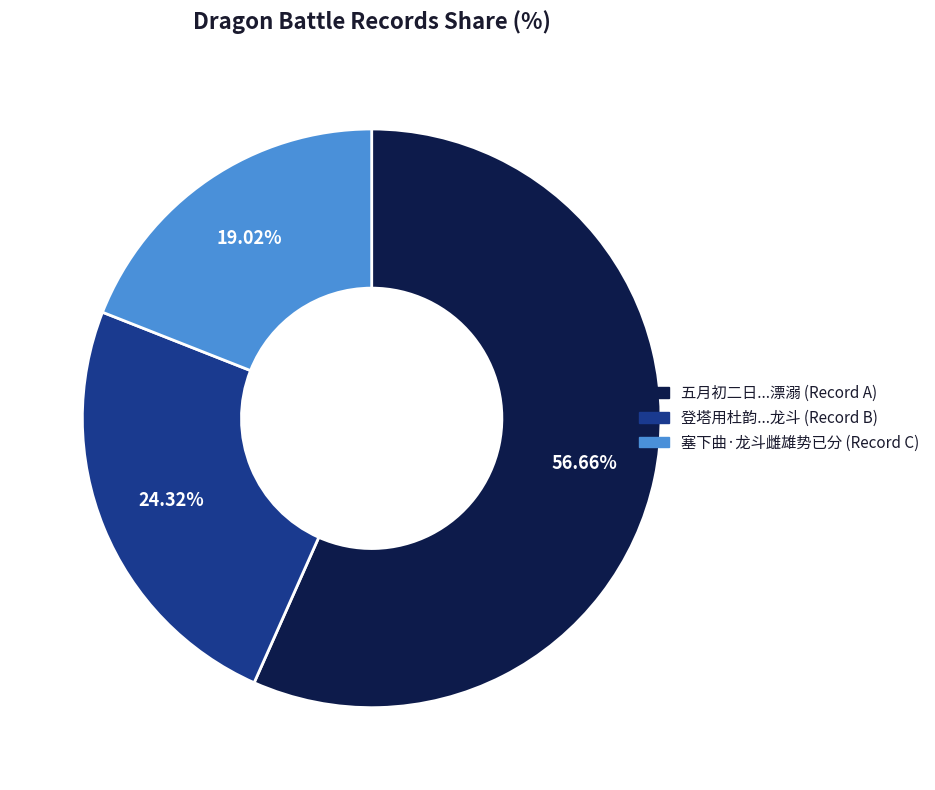

Is there a majority slice in this chart?

Yes